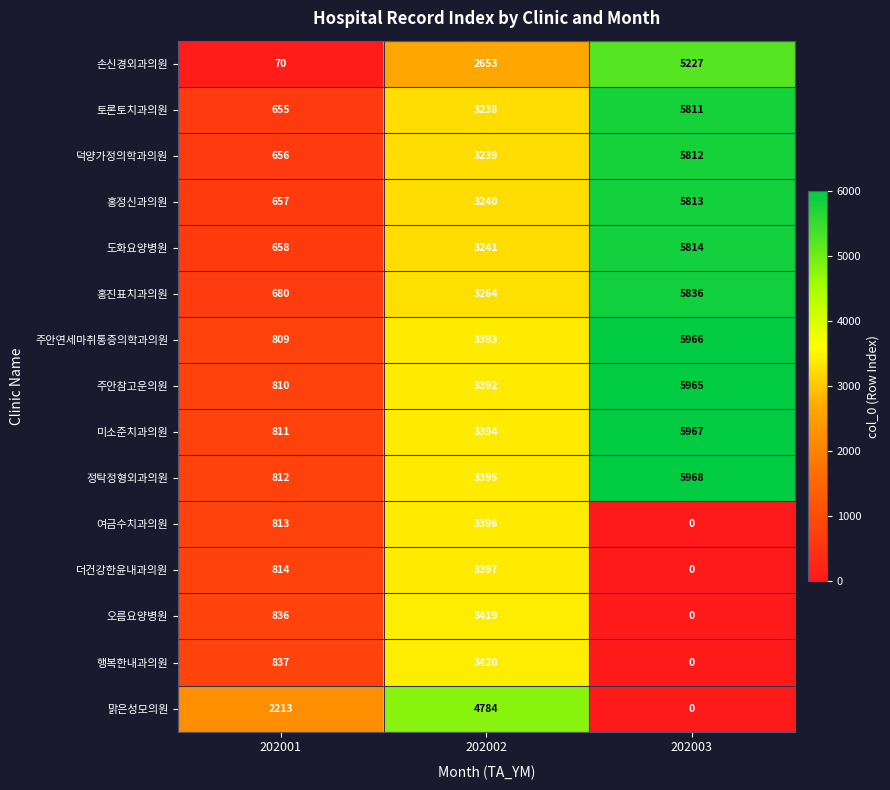

How many 덕양가정의학과의원 values are between 656 and 5812?

3